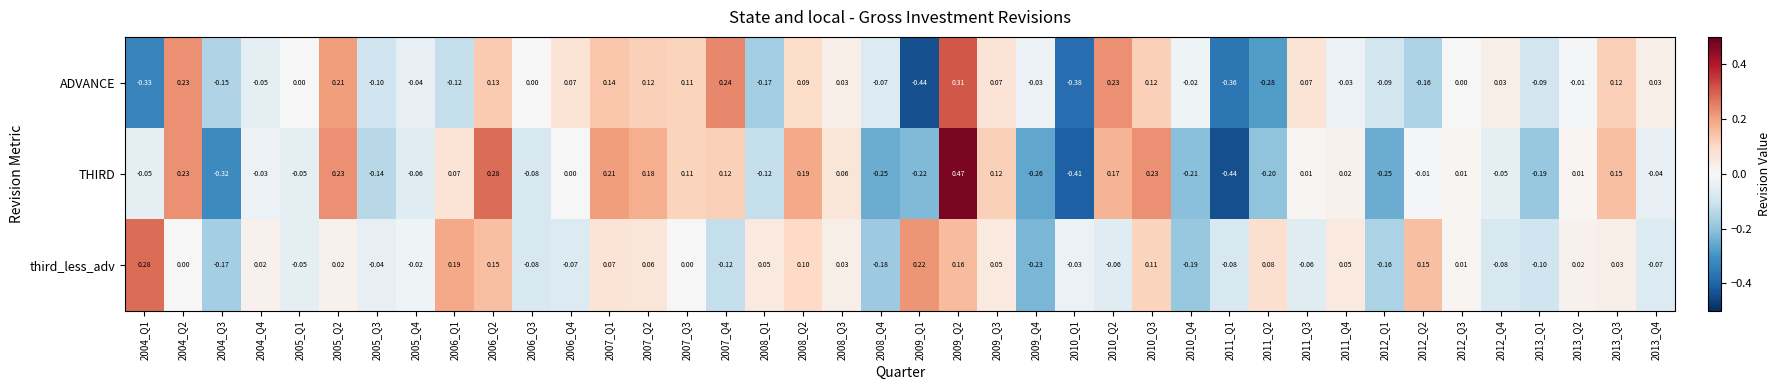

Between 2005_Q3 and 2011_Q3, which series saw the biggest shift?

ADVANCE